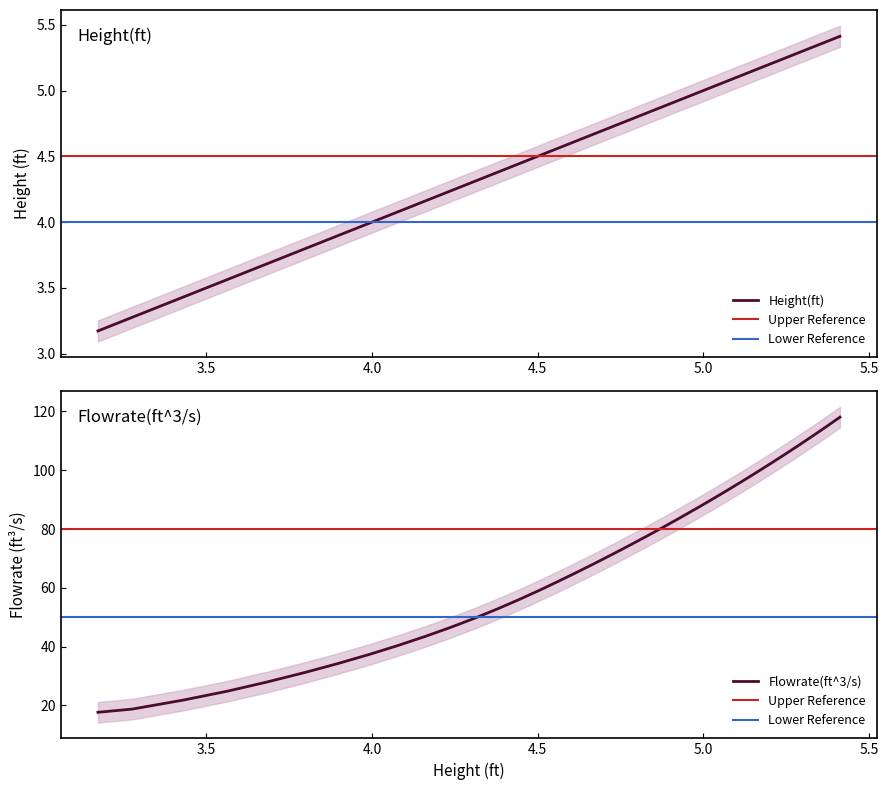

What is the maximum value for Flowrate(ft^3/s)?

118.1